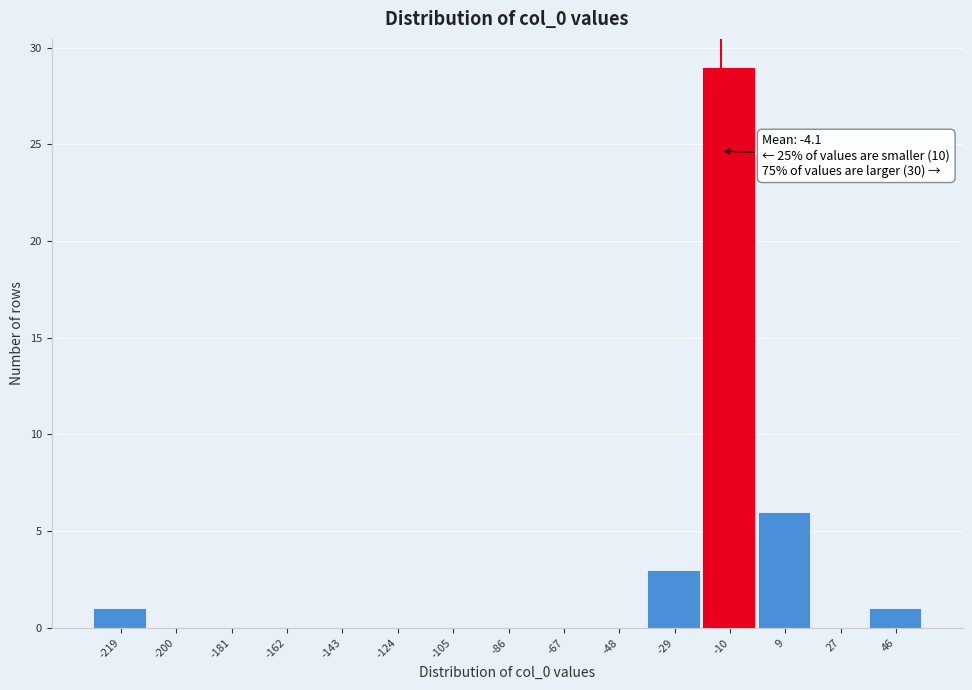

Reading left to right, what are all the values shown in this chart?

-219=1	-200=0	-181=0	-162=0	-143=0	-124=0	-105=0	-86=0	-67=0	-48=0	-29=3	-10=29	9=6	27=0	46=1